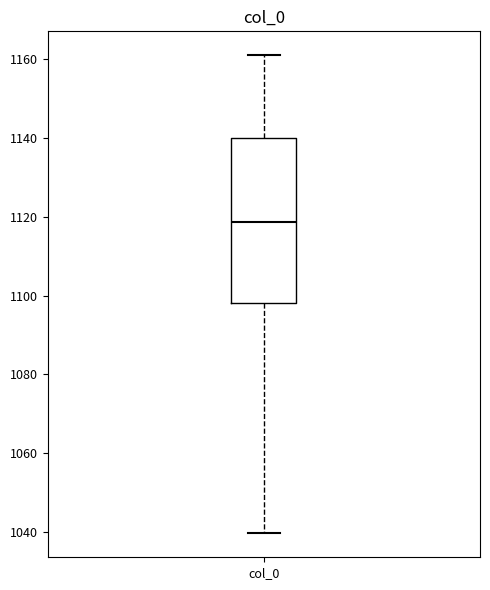

Transcribe this box plot: give where the median line is, the range the box spans, and where the two whiskers end, as read against the y-axis. The values are not printed on the chart, so give them approximately, as read against the axis.

median 1118, box 1098 to 1140, whiskers 1040 to 1162